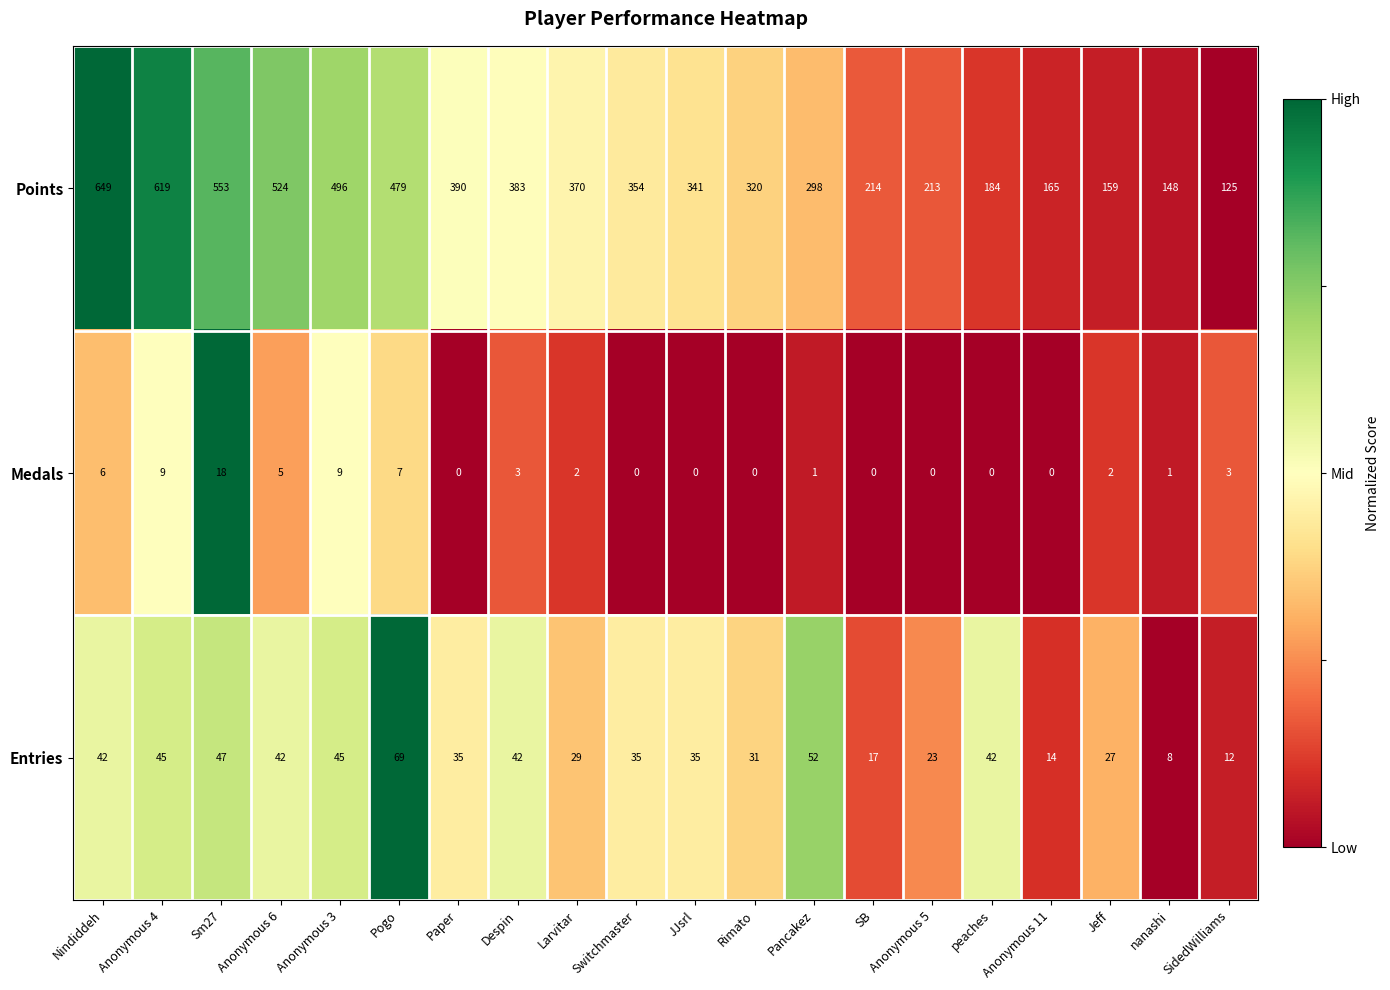

Which series has the largest total across all categories?

Points